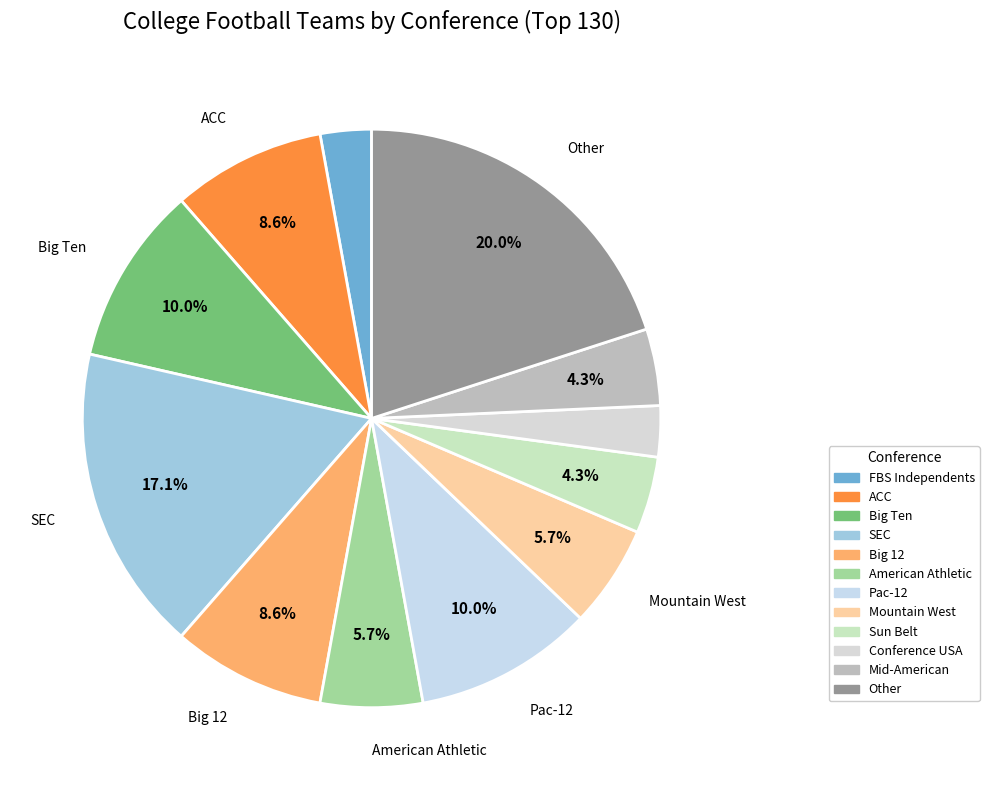

True or false: ACC accounts for 1% of the total.

False